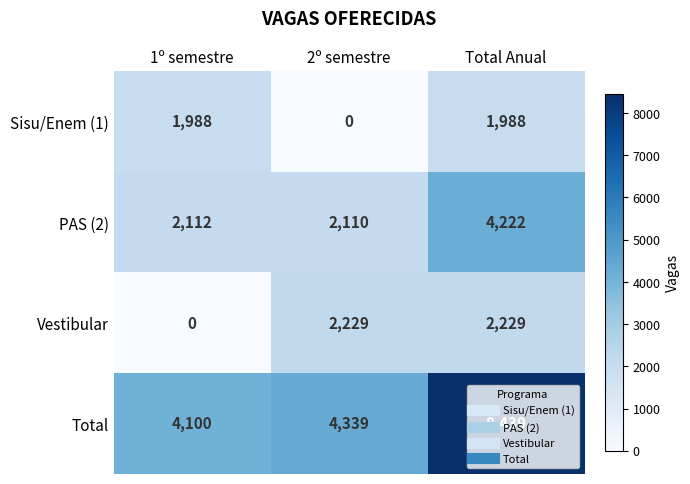

Which series has the widest spread of values?

Total